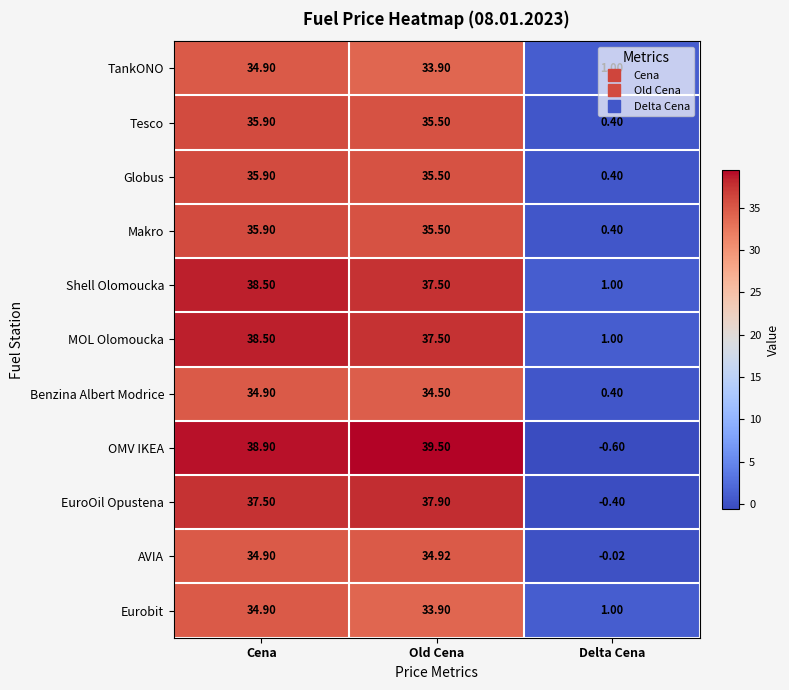

At which category is the sum across all series the highest?

Cena